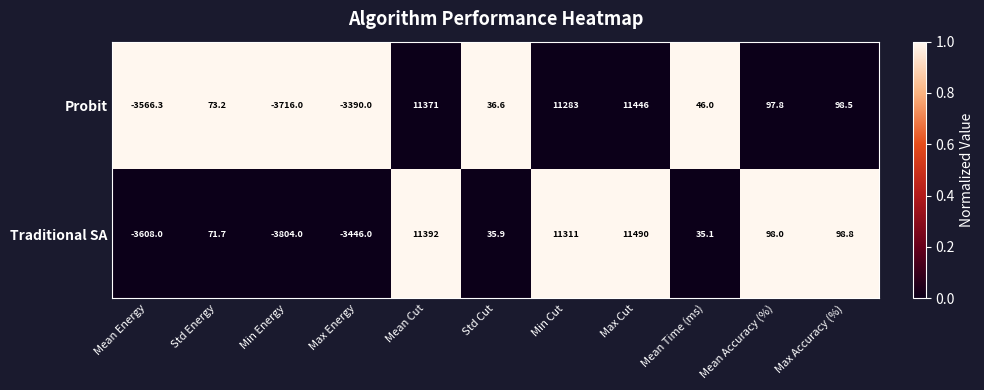

What is the sum of all Probit values?

23779.8